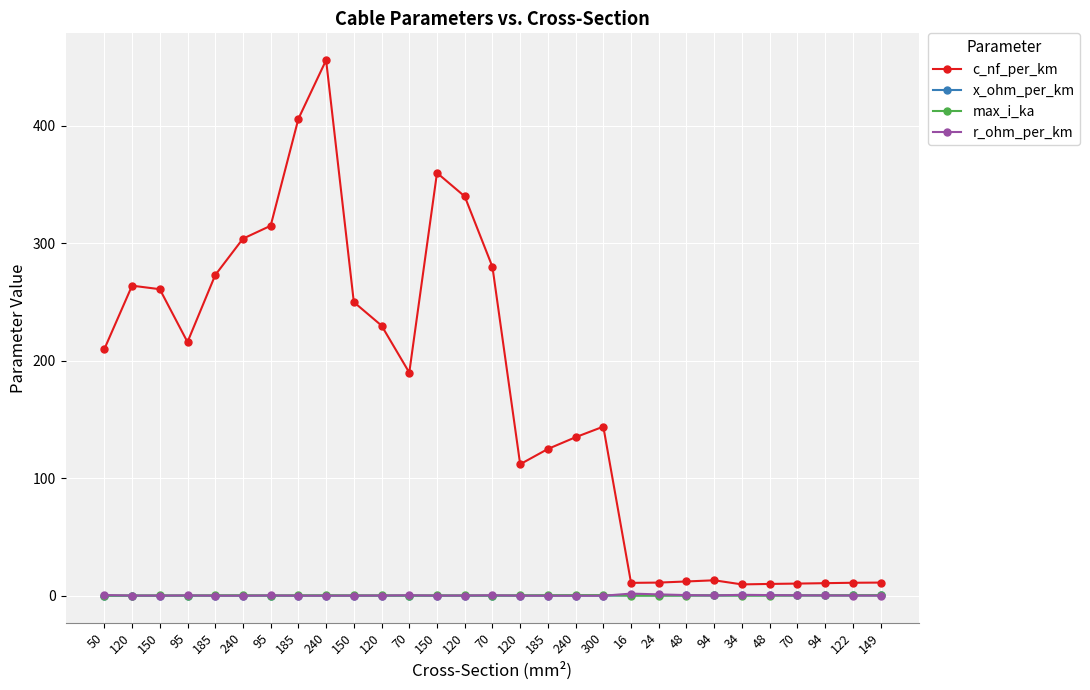

True or false: max_i_ka has more than 0 interior local peaks.

True